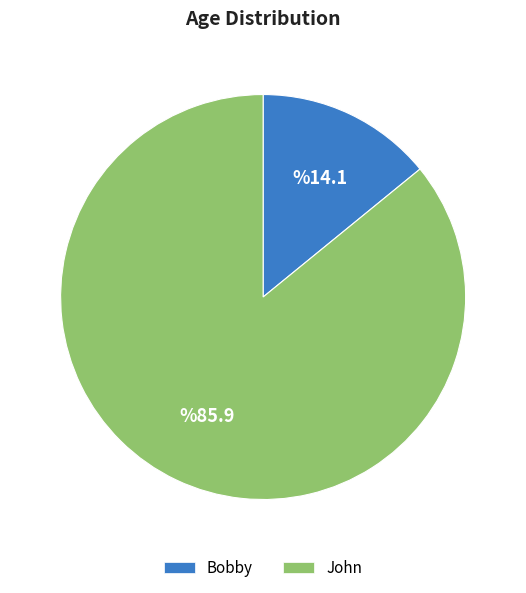

Rank the categories by value from lowest to highest.

Bobby, John